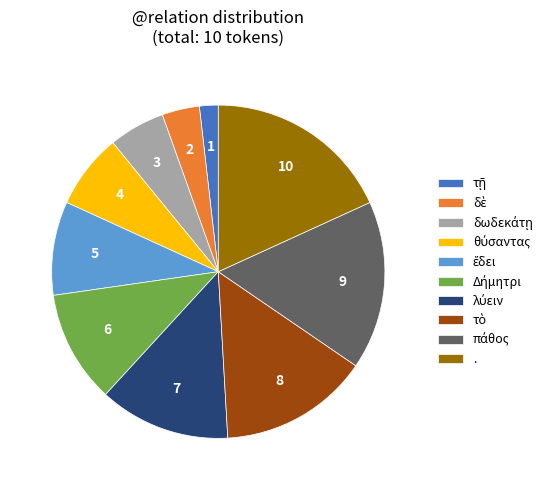

Which slice is the largest?

.